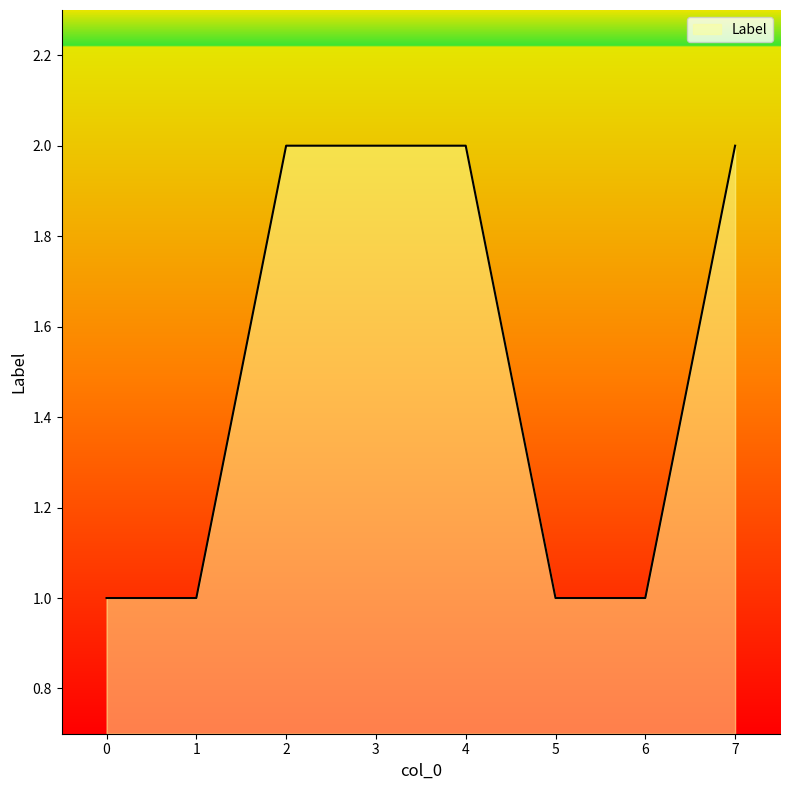

The chart shows a value of 1 at 1. True or false?

True